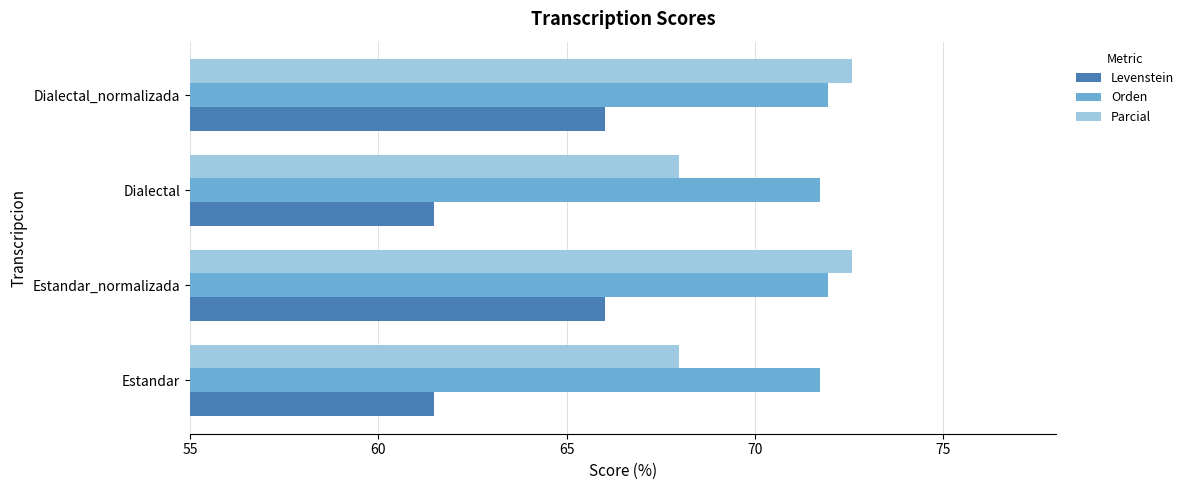

How many series are shown in this chart?

3